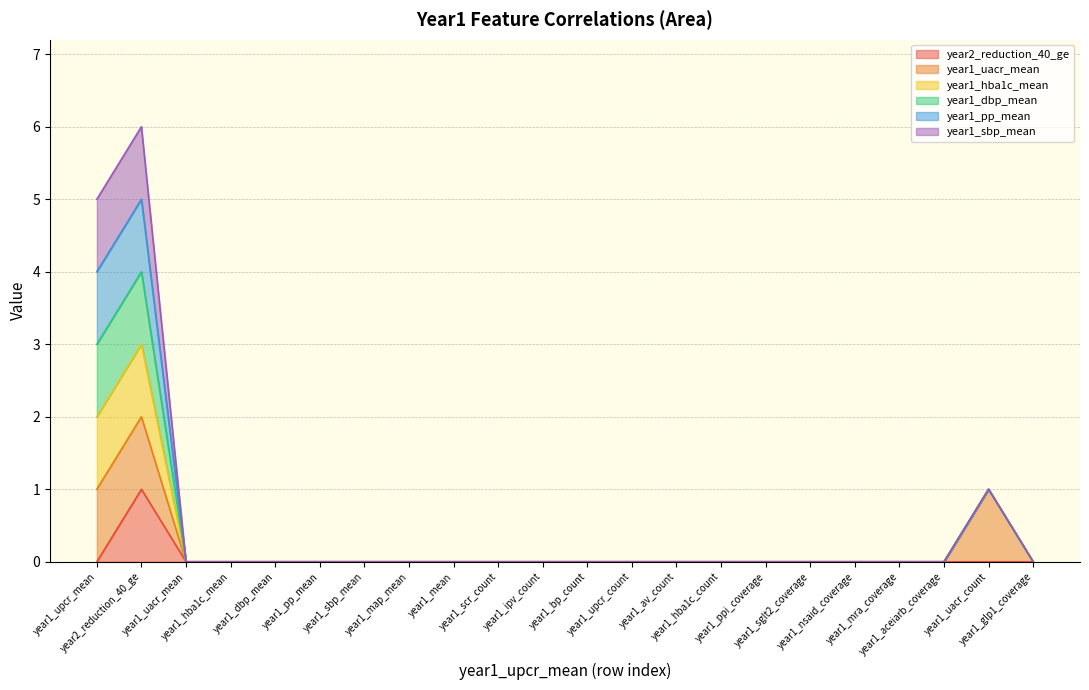

True or false: year1_hba1c_mean and year1_dbp_mean intersect in this chart.

False